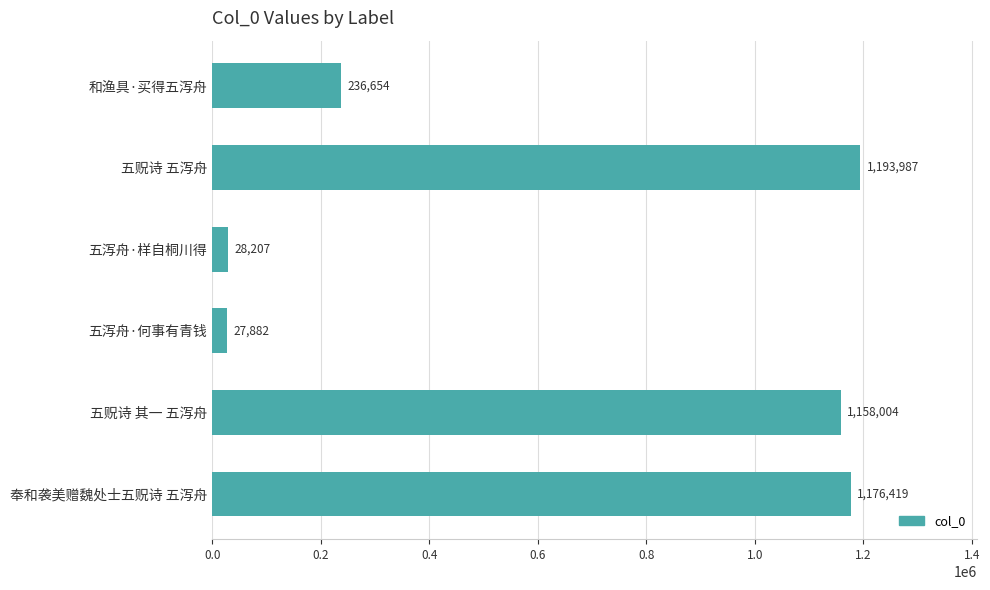

Which category has the highest value across all series?

五贶诗 五泻舟